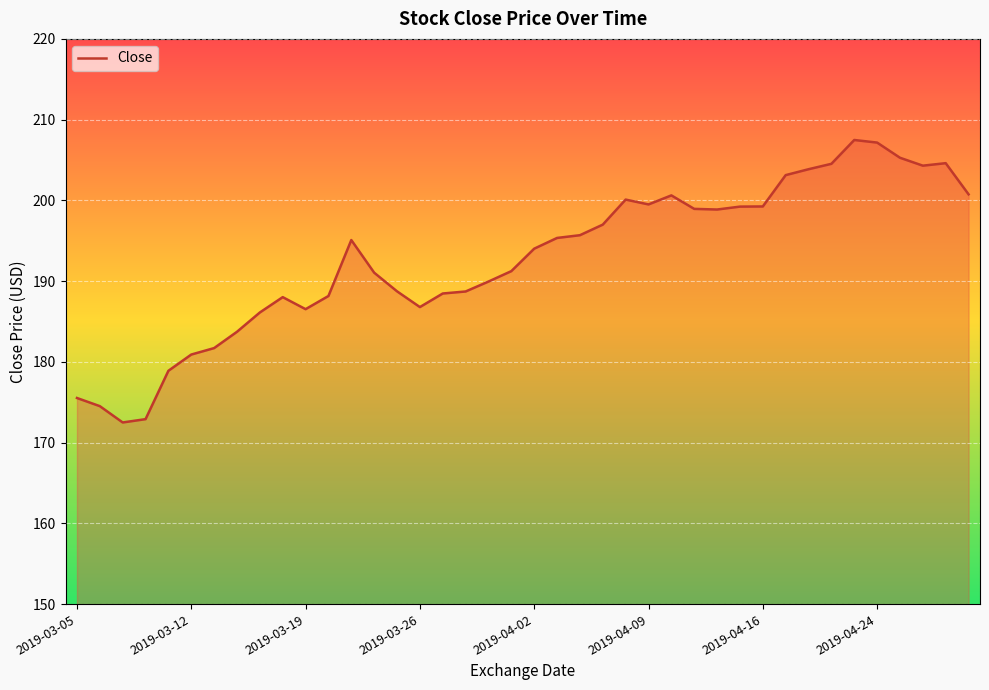

What is the smallest value displayed?

172.5